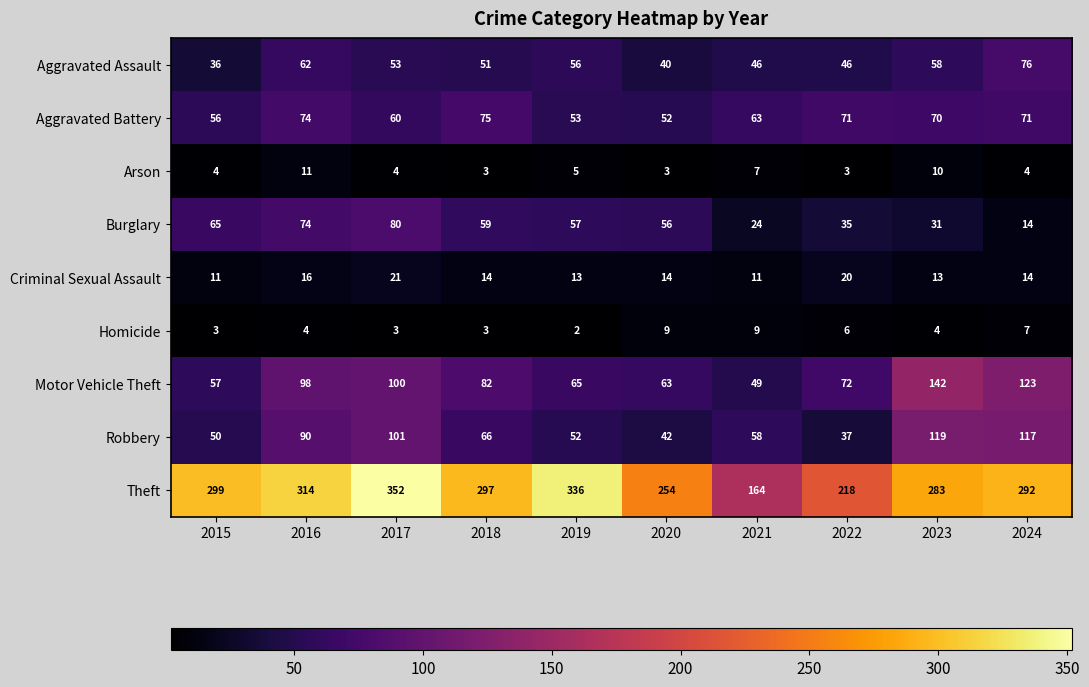

What is the difference between the highest and lowest values at 2020?

251